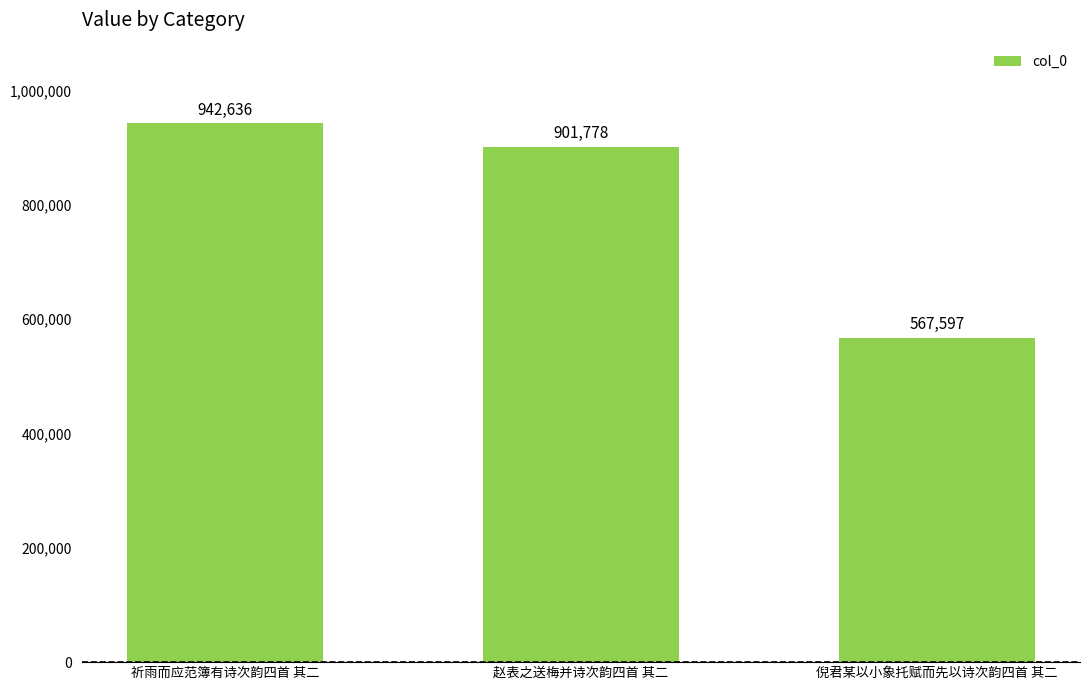

What is the label of the 3rd bar from the right?

祈雨而应范簿有诗次韵四首 其二